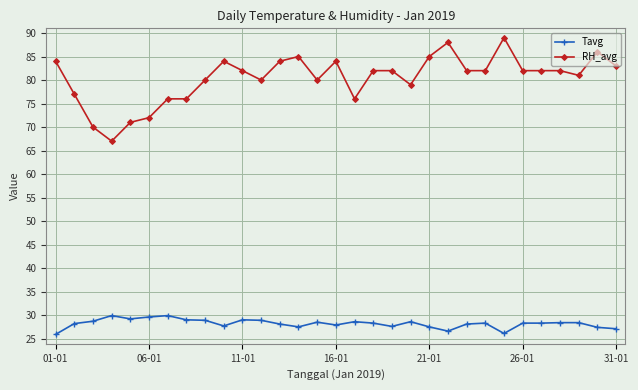

At how many categories does at least one series exceed 68?

30